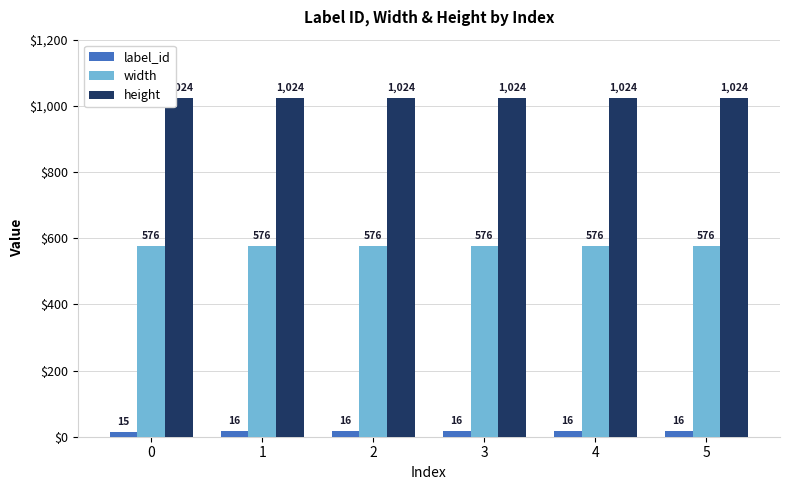

What is the total value across all series at 2?

1616